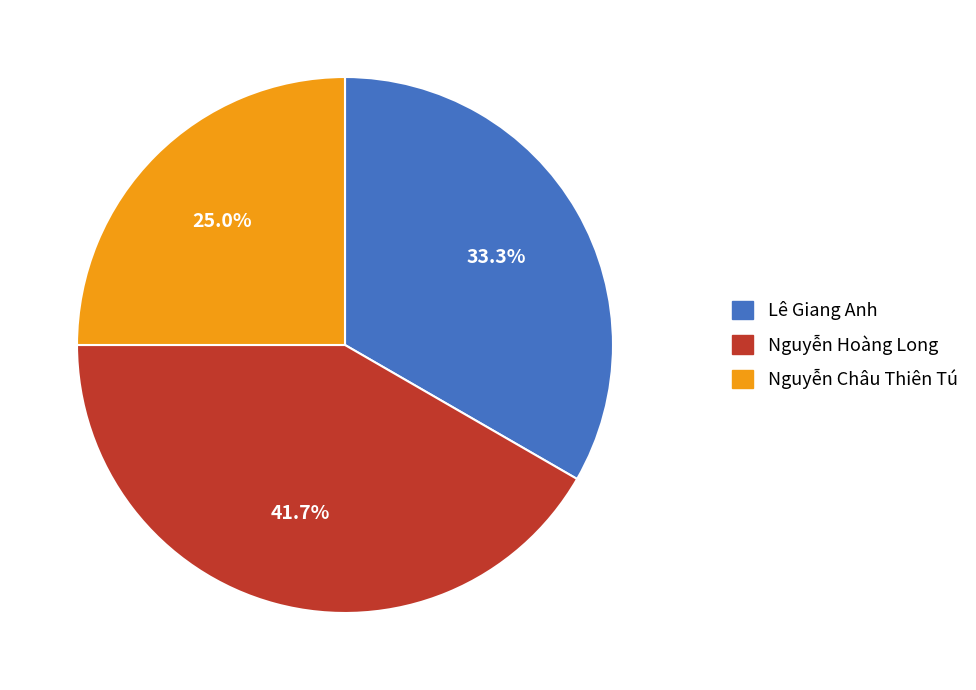

To the nearest percent, what is the difference between the largest and smallest slice percentages?

17%